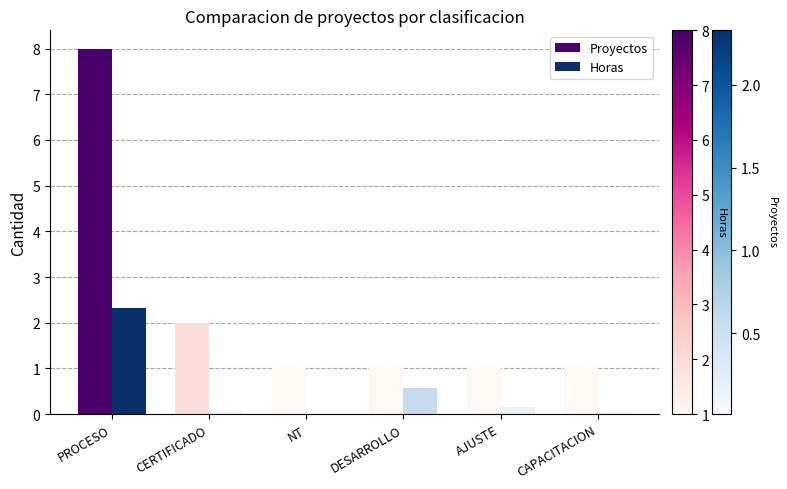

Between PROCESO and CAPACITACION, which series saw the biggest shift?

Proyectos